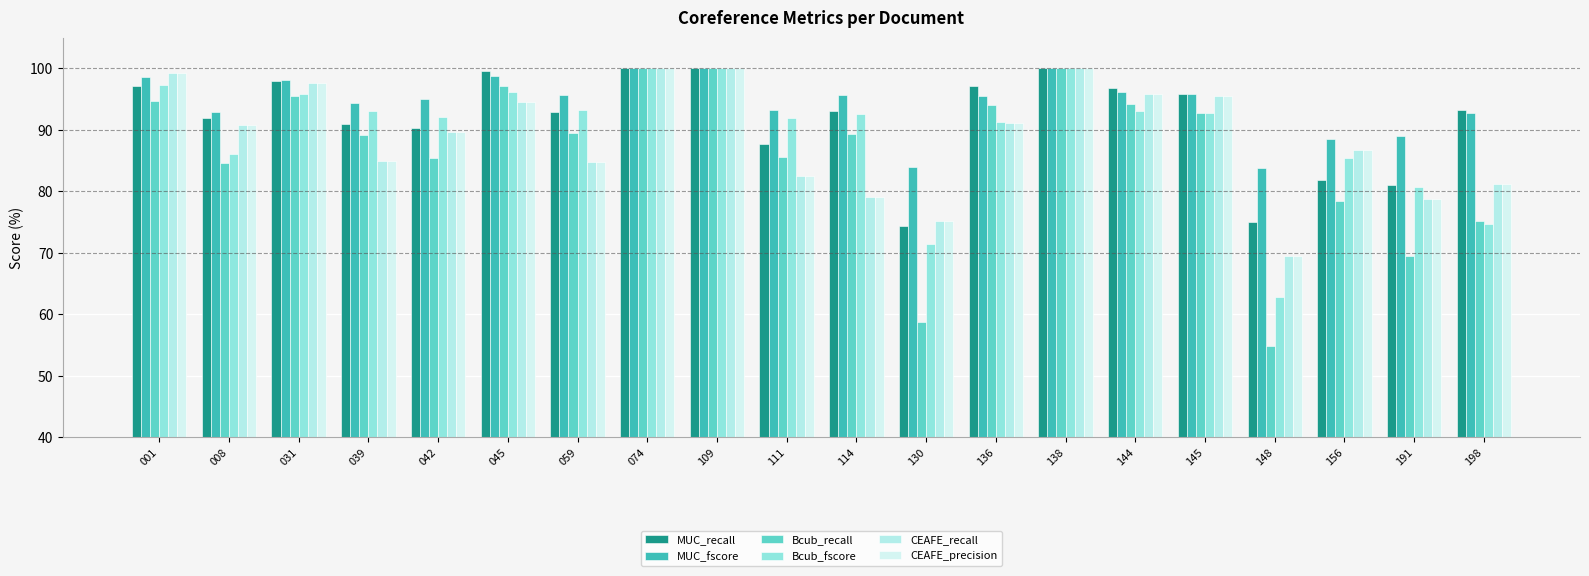

Between 109 and 114, which series saw the biggest shift?

CEAFE_recall